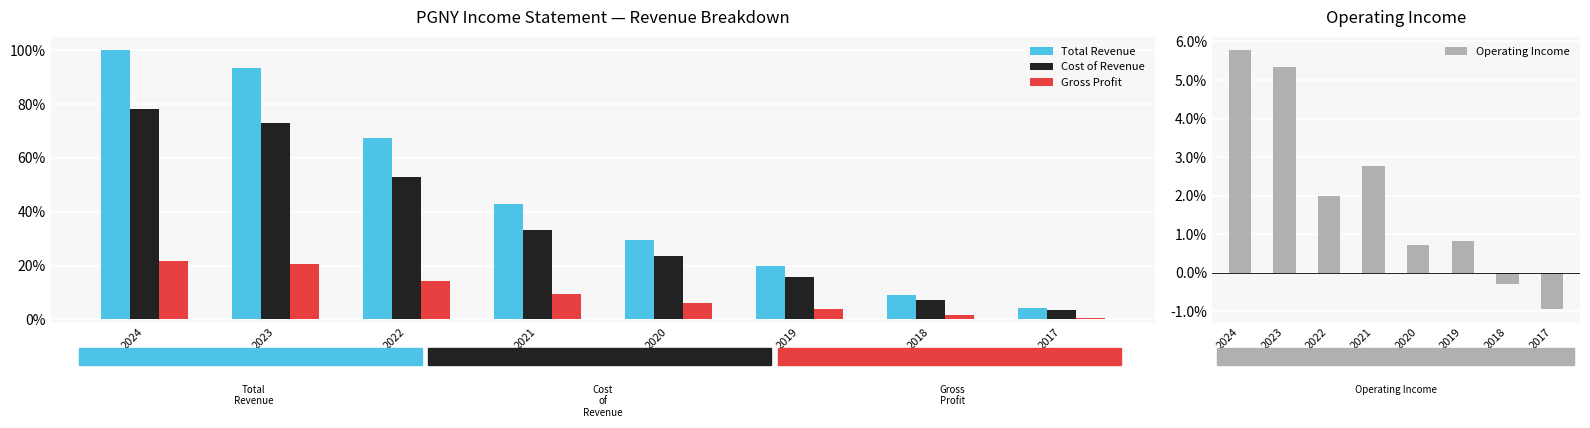

List the series in order of their peak value, lowest first.

Operating Income, Gross Profit, Cost of Revenue, Total Revenue